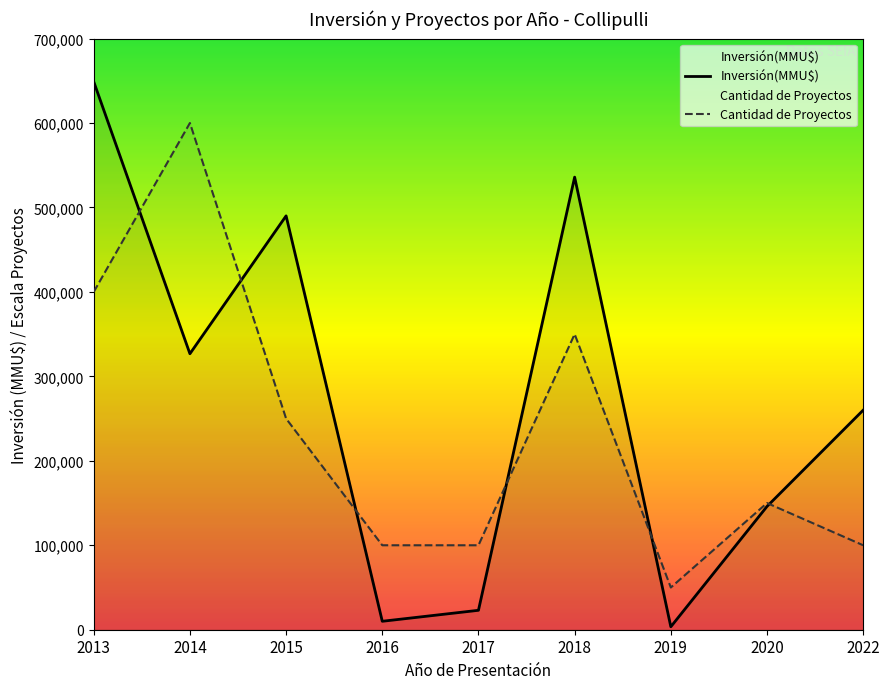

Rank the series at 2019 from lowest to highest value.

Inversión(MMU$), Cantidad de Proyectos